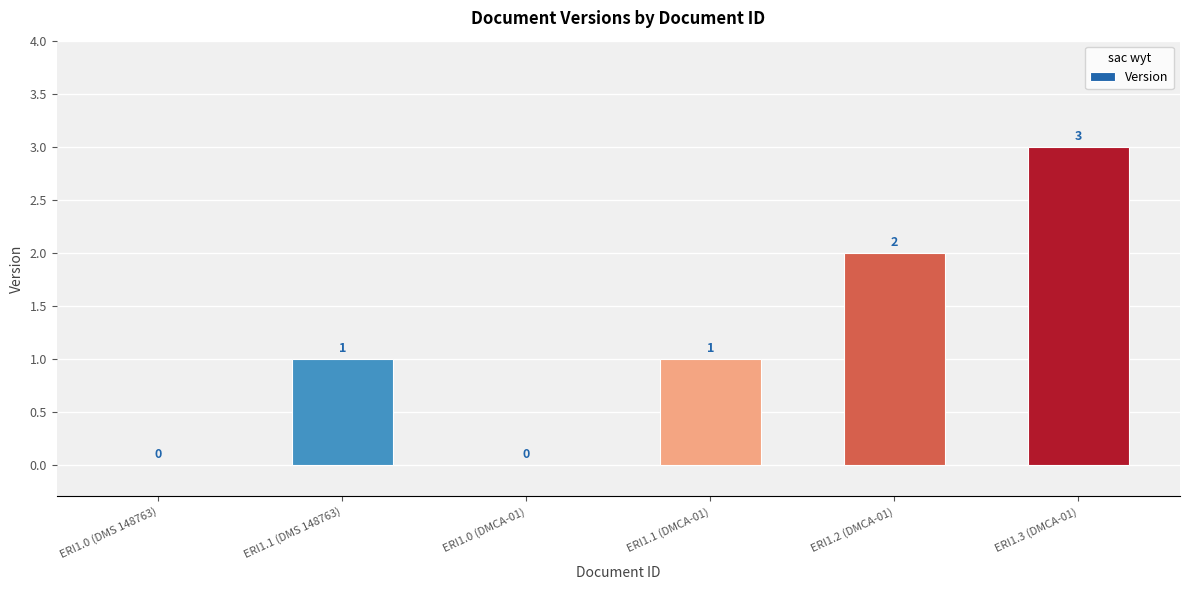

Which label corresponds to the largest value in the chart?

ERI1.3 (DMCA-01)